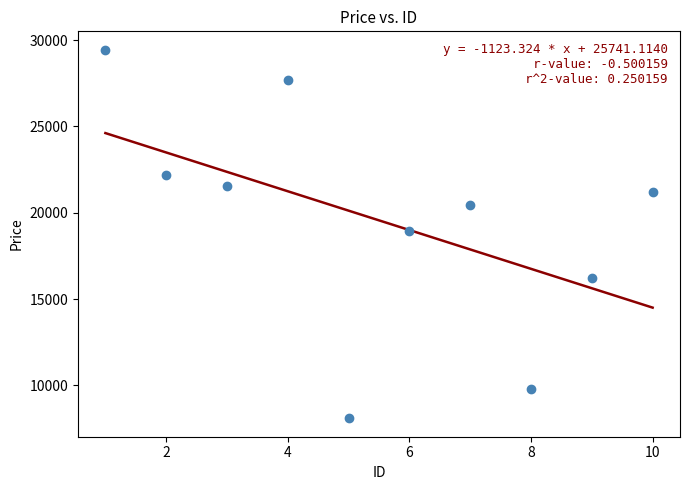

What is the average X value?

5.5